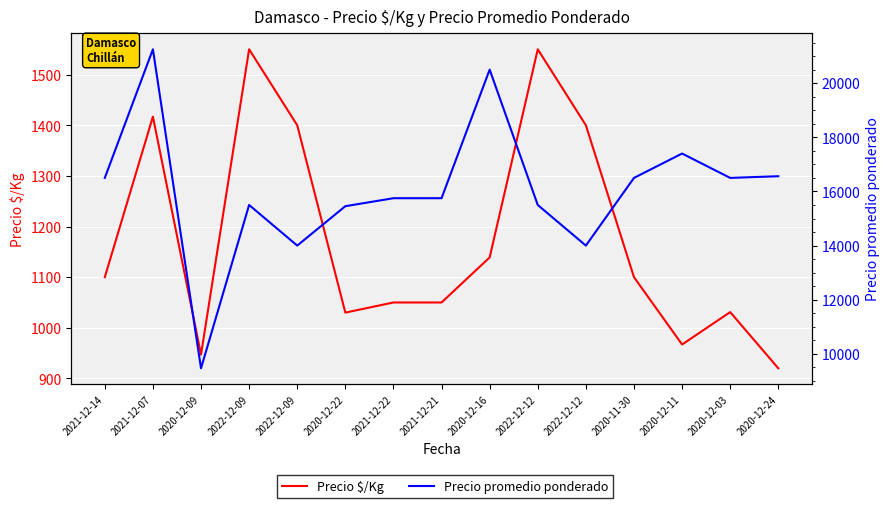

True or false: Precio $/Kg and Precio promedio ponderado intersect in this chart.

False